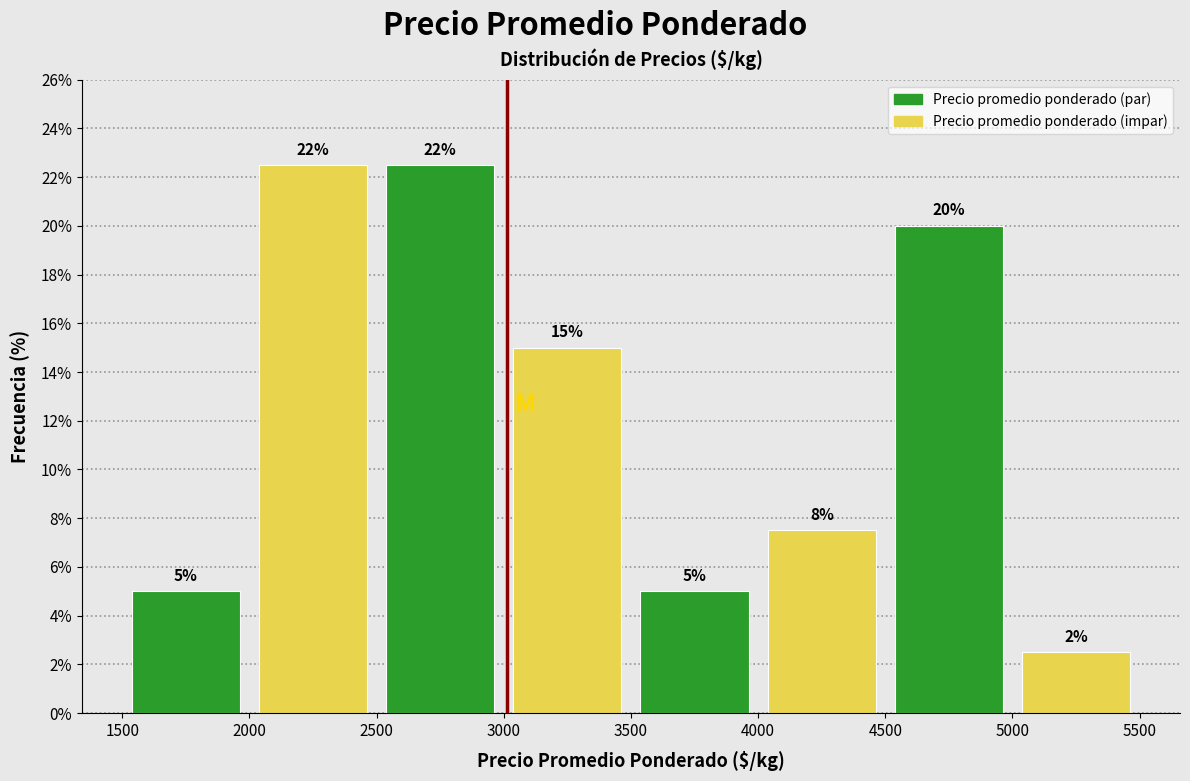

Which series has the largest total across all categories?

Precio promedio ponderado (par)